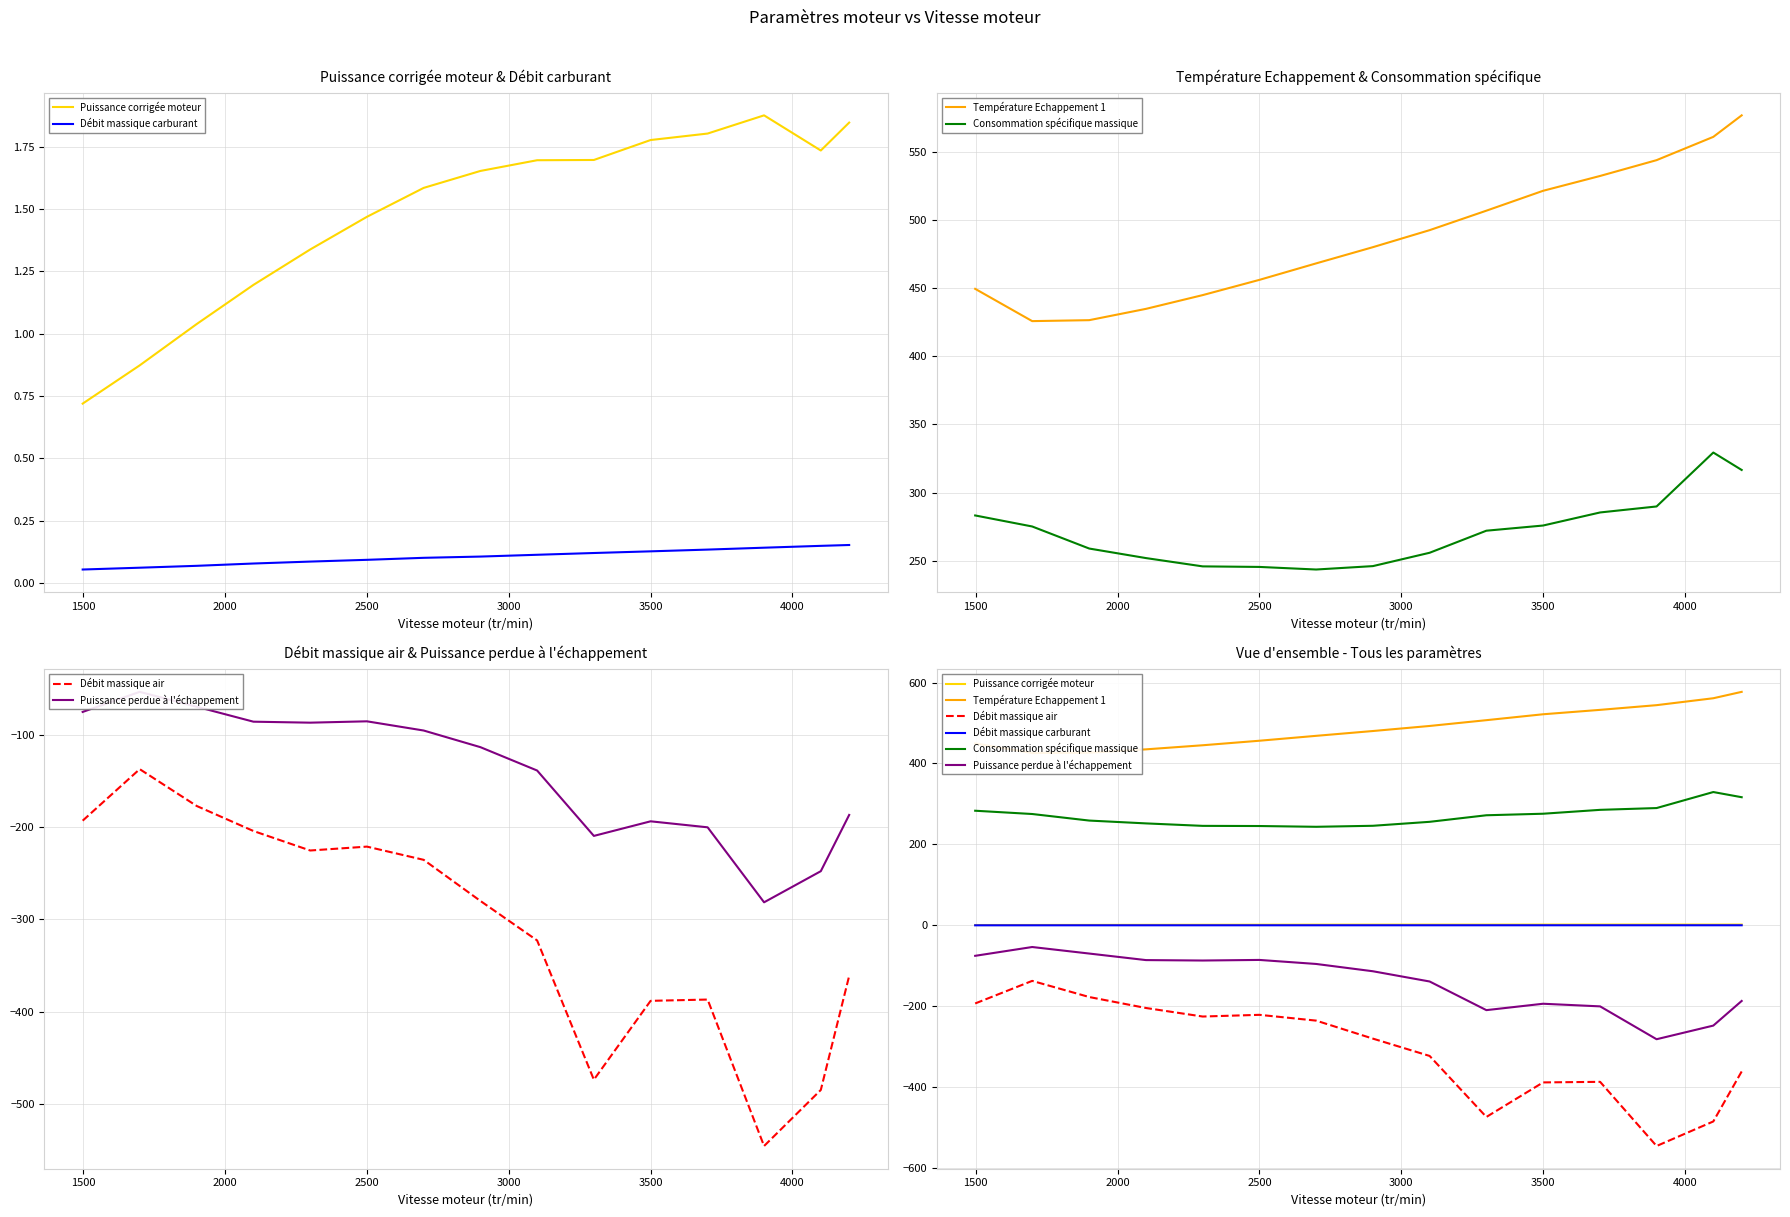

What is the sum of all Puissance perdue à l'échappement values?

-2124.8